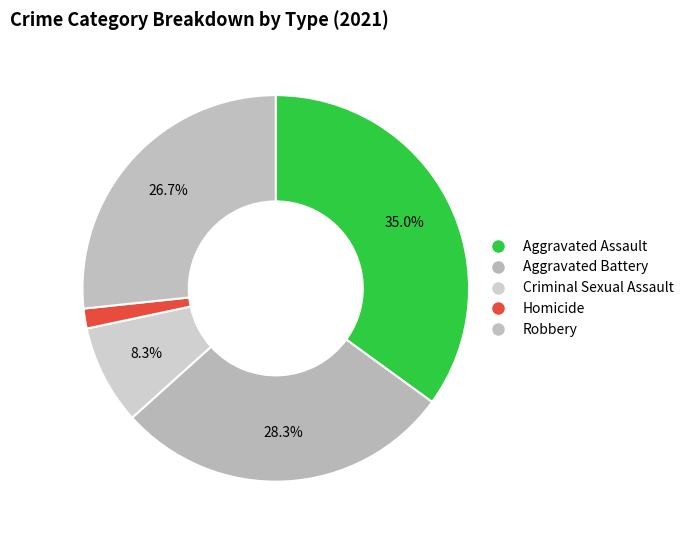

Count the number of slices in the pie.

5